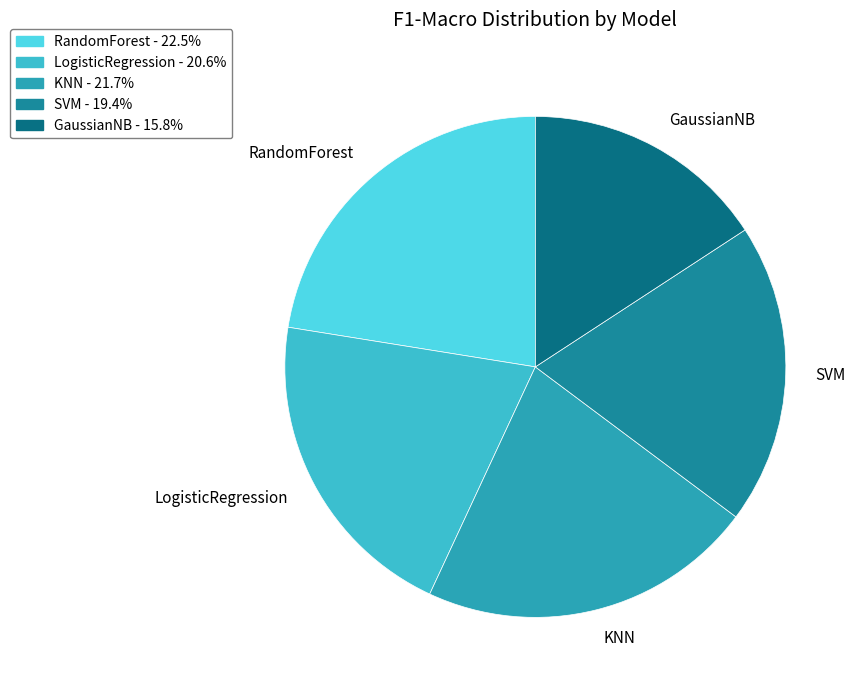

Count the number of slices in the pie.

5